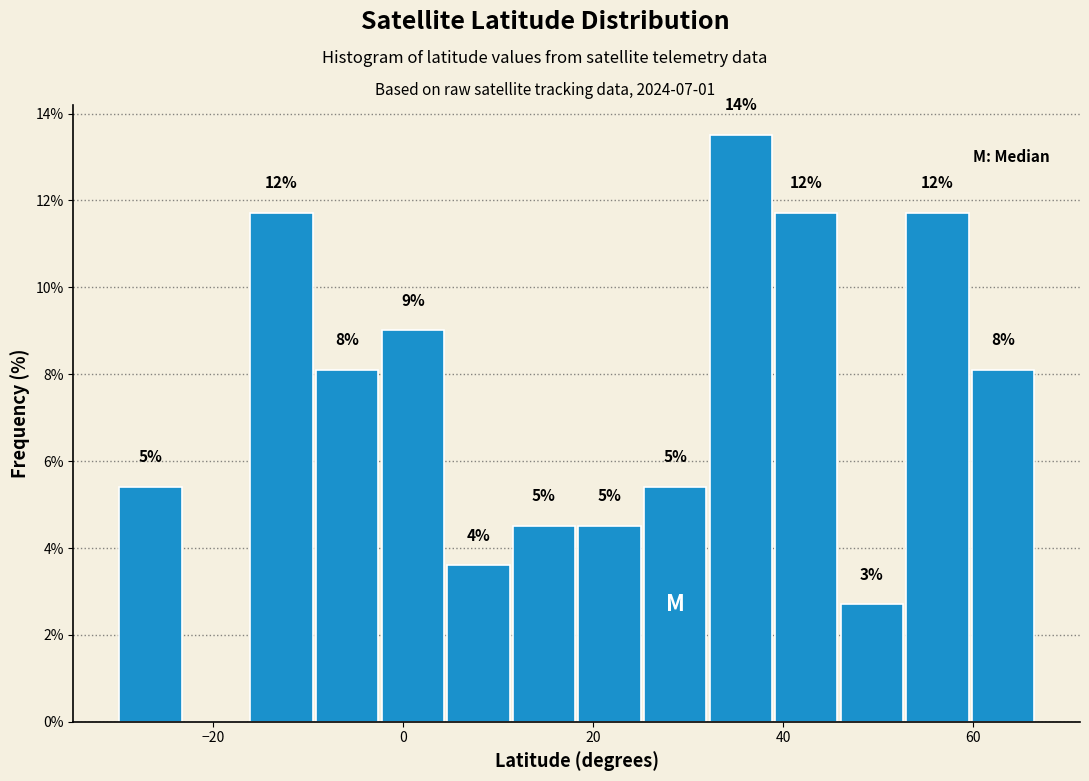

Read against the x-axis, roughly where is the centre of the tallest bar?

36